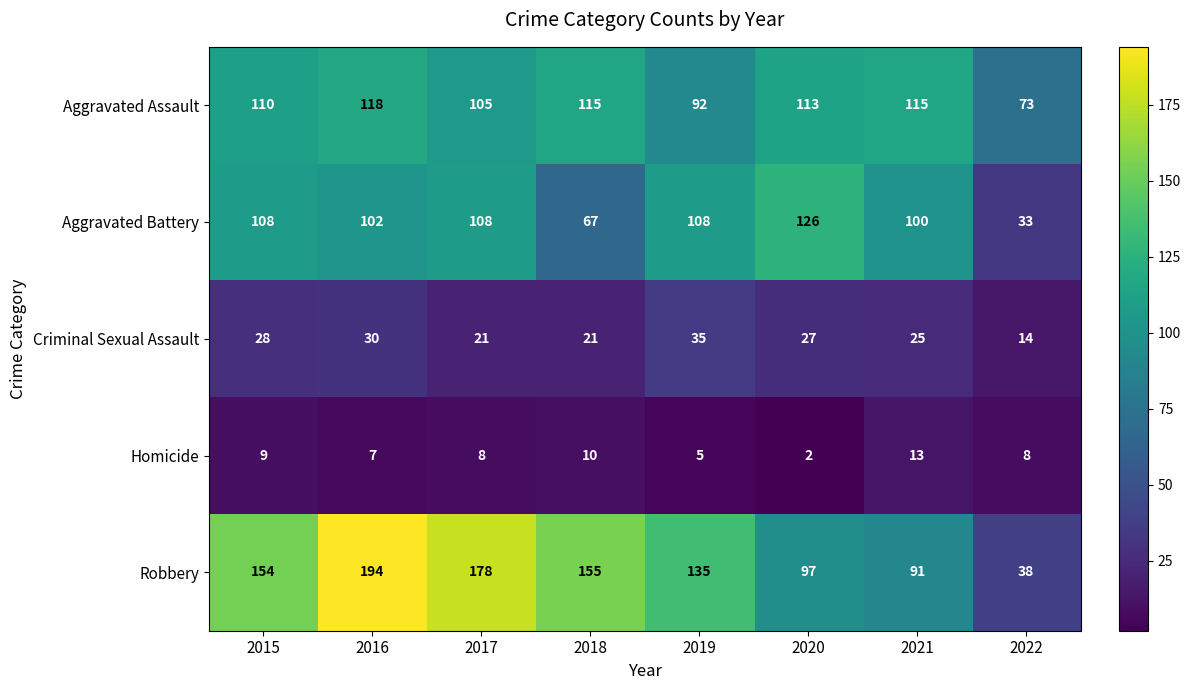

The value of Aggravated Battery at 2019 is 108. True or false?

True